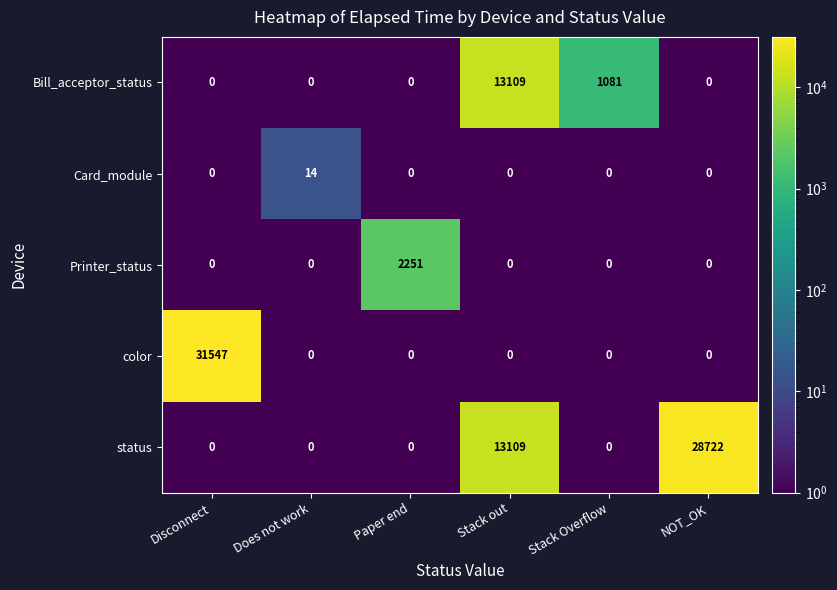

Which category has the highest value across all series?

Disconnect